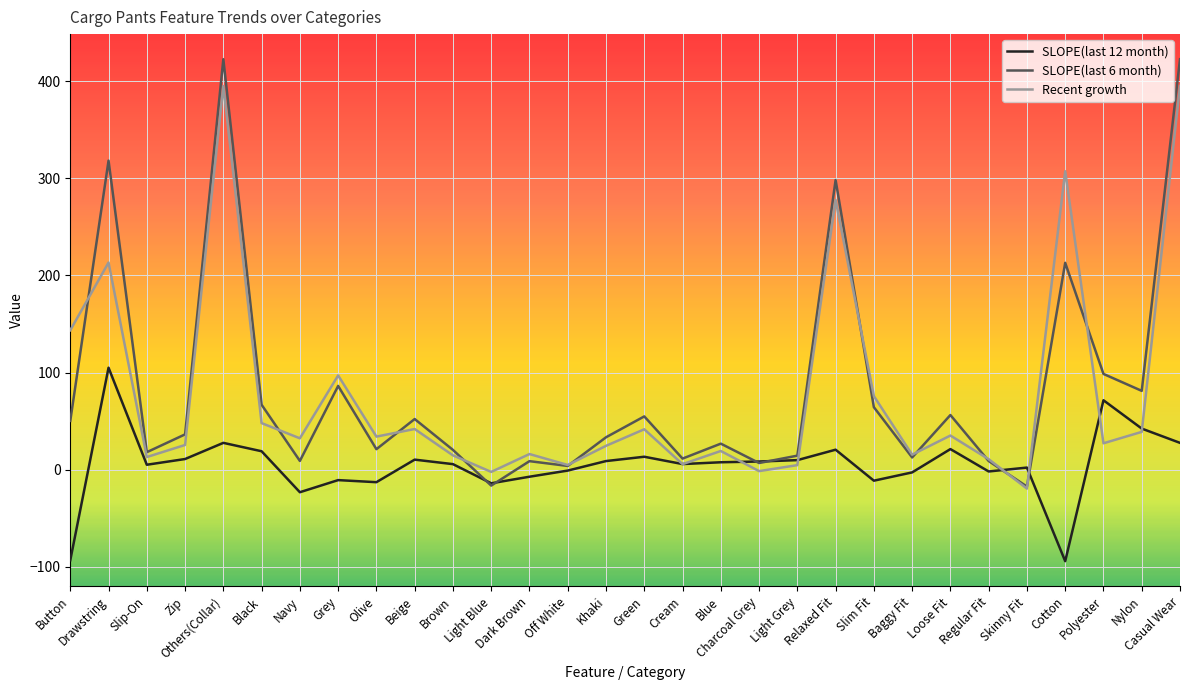

Is the value of SLOPE(last 12 month) at Regular Fit greater than the value of SLOPE(last 6 month) at Polyester?

No